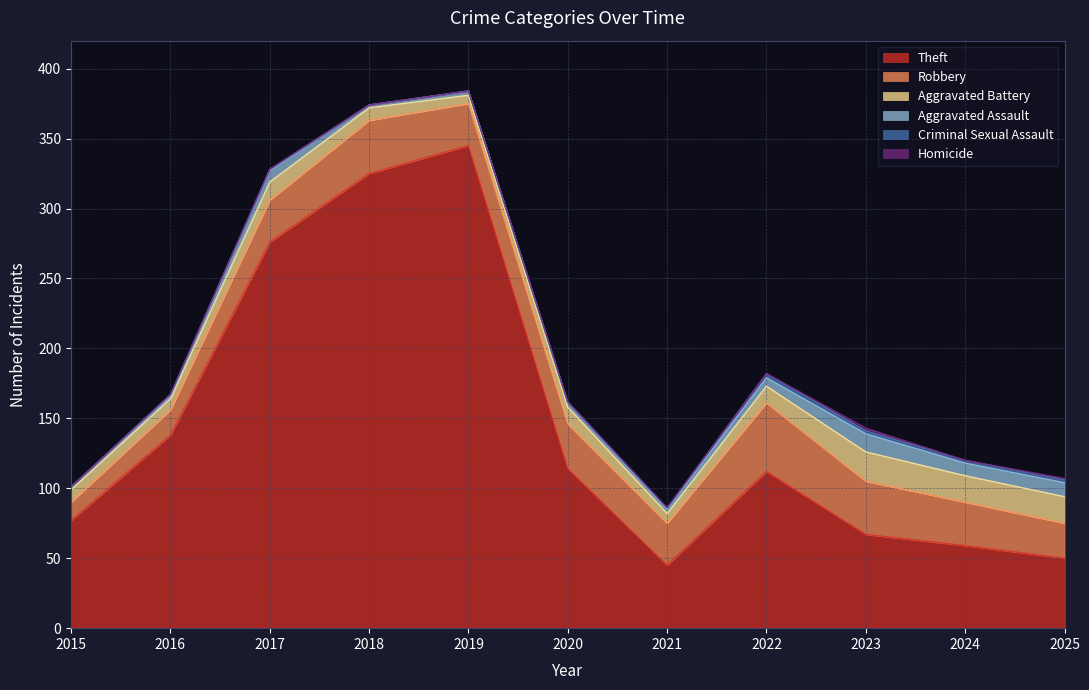

What are all the series names shown in the legend?

Theft, Robbery, Aggravated Battery, Aggravated Assault, Criminal Sexual Assault, Homicide